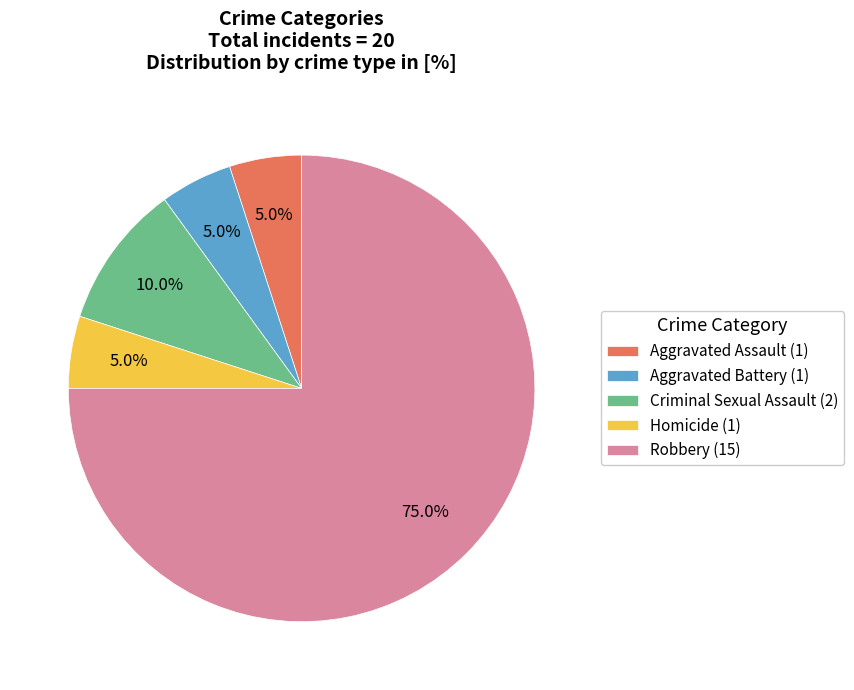

Count the number of slices in the pie.

5